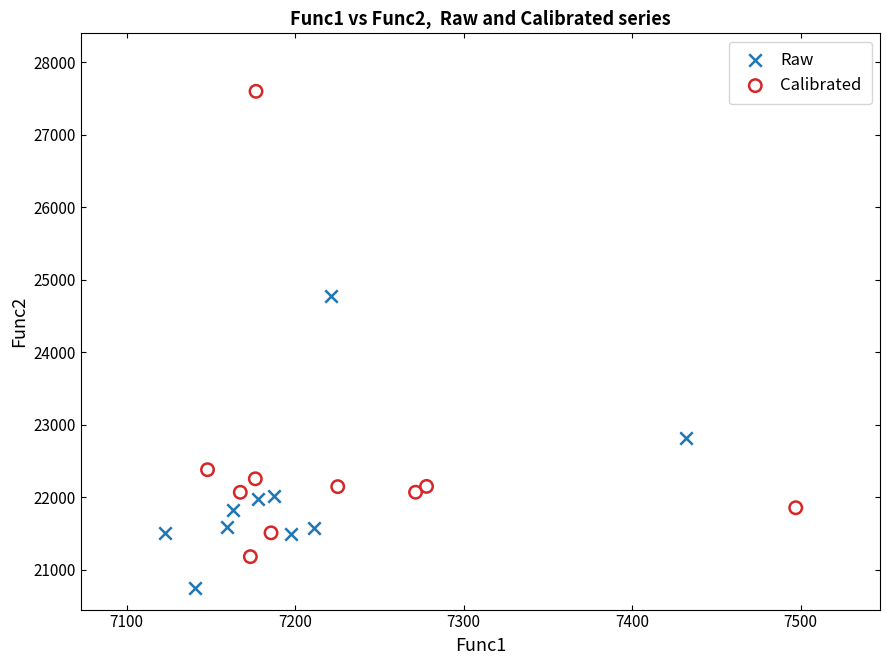

Which series has the largest Y range (max minus min)?

Calibrated